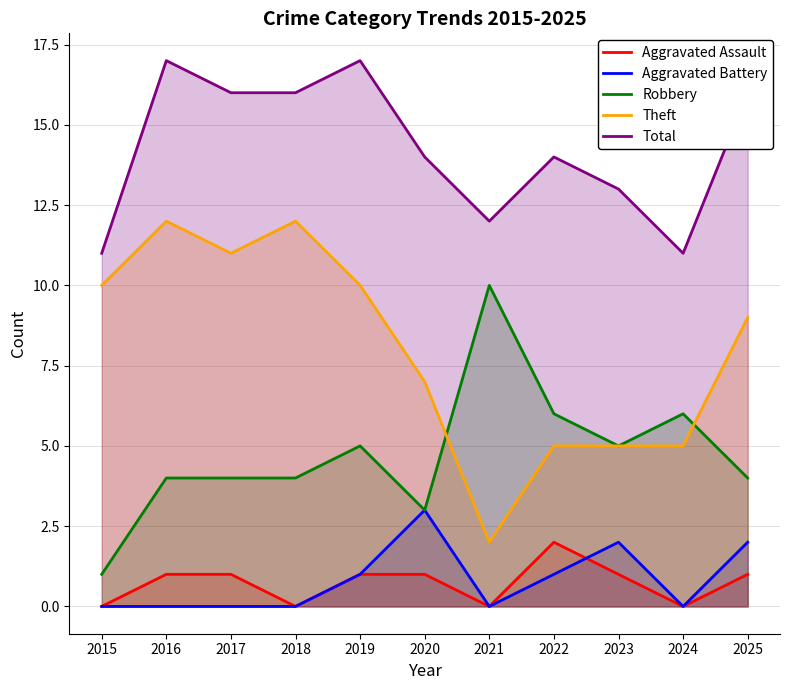

Which series has the widest spread of values?

Theft